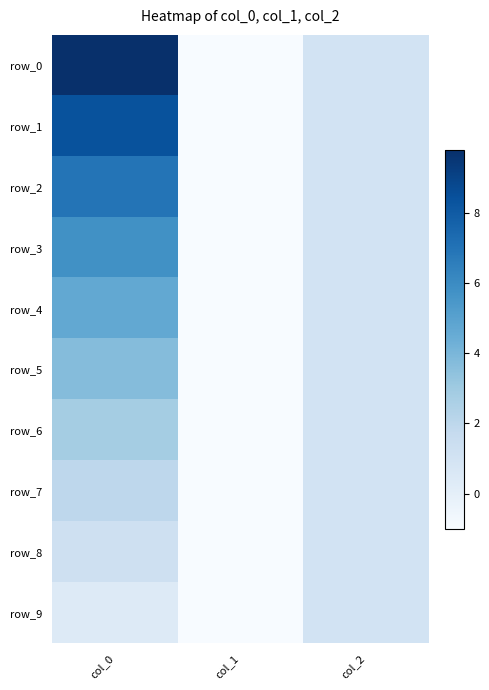

What is the approximate value of row_3 at col_1?

-1.0